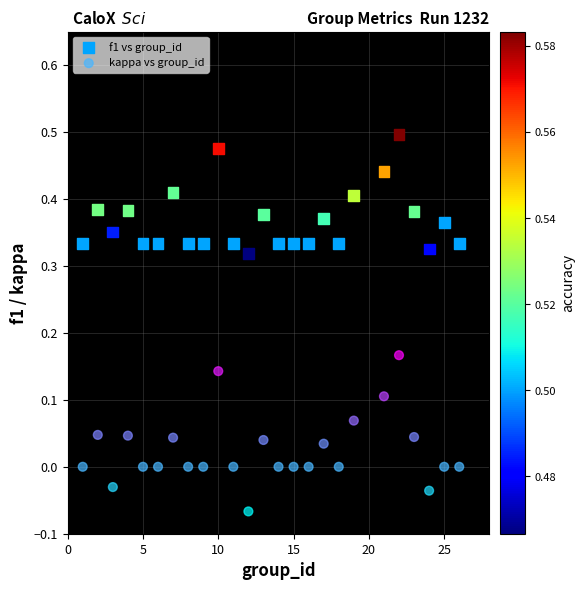

What are all the series names shown in the legend?

f1 vs group_id, kappa vs group_id